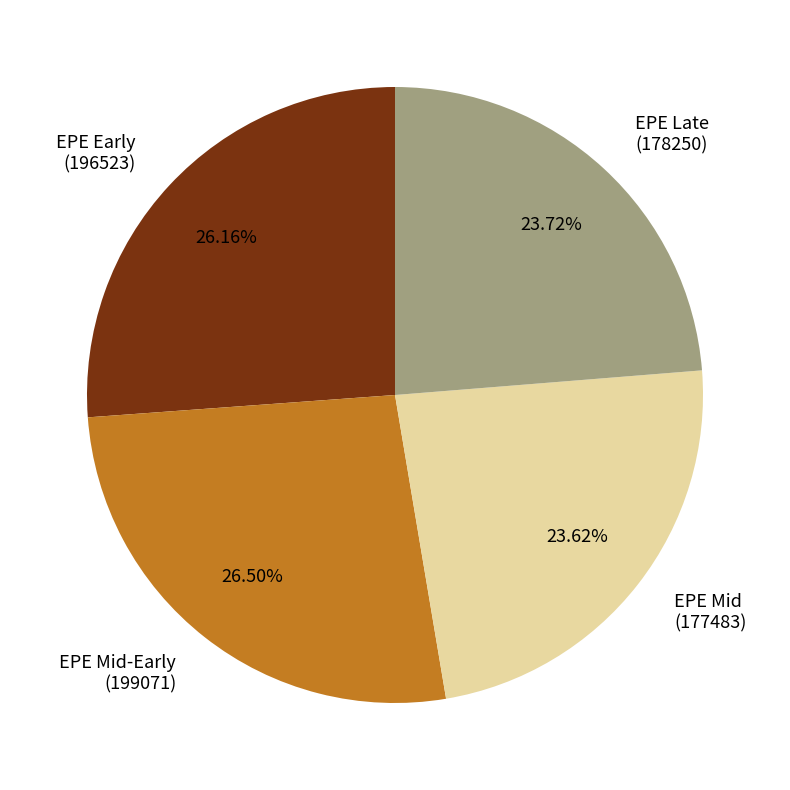

Approximately how many times larger is the value at EPE Late (178250) compared to EPE Mid-Early (199071)?

0.9